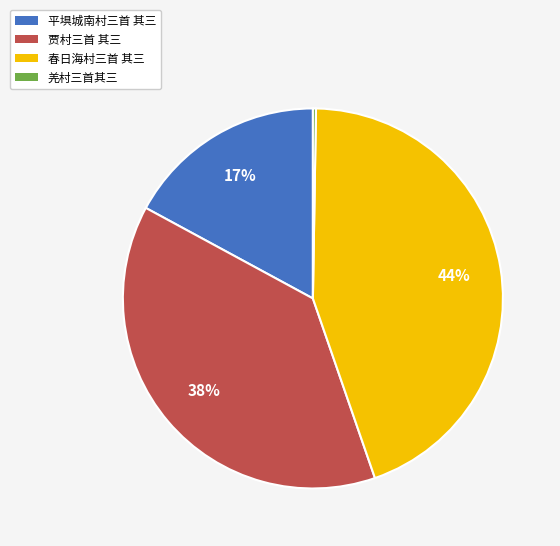

Which slice is the largest?

春日海村三首 其三